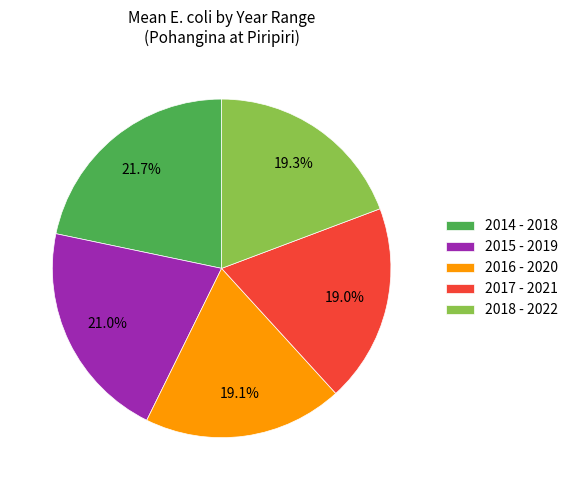

The 2014 - 2018 slice represents 22% of the pie. True or false?

True